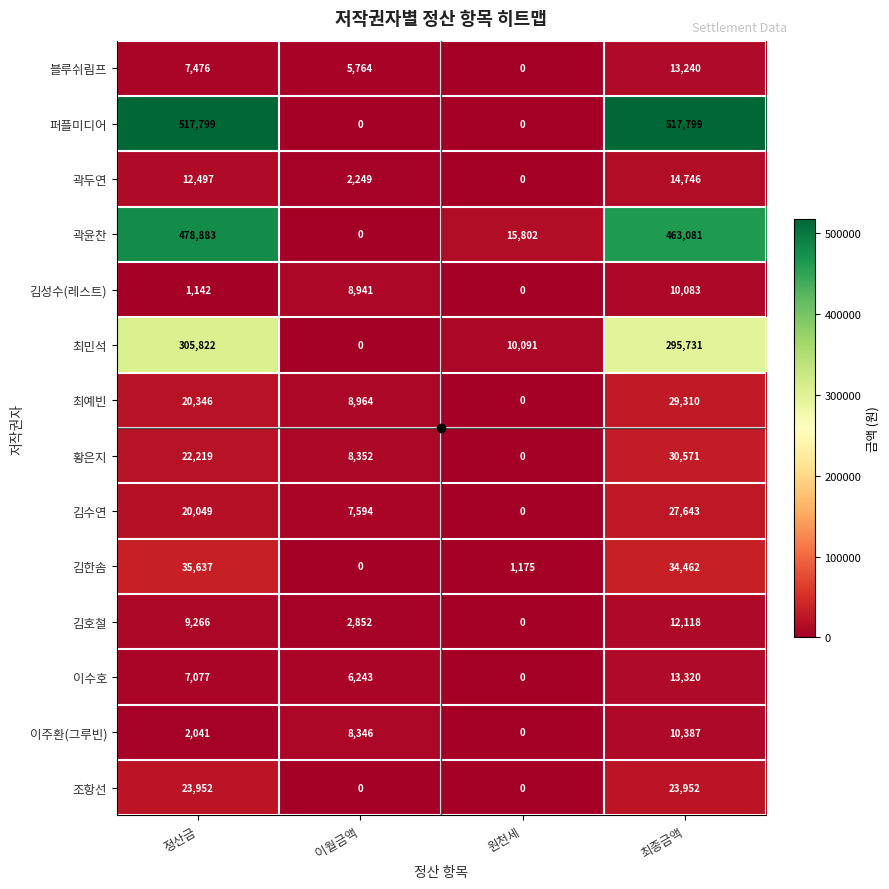

What is the sum of the 김수연 values at 이월금액 and 최종금액?

35237